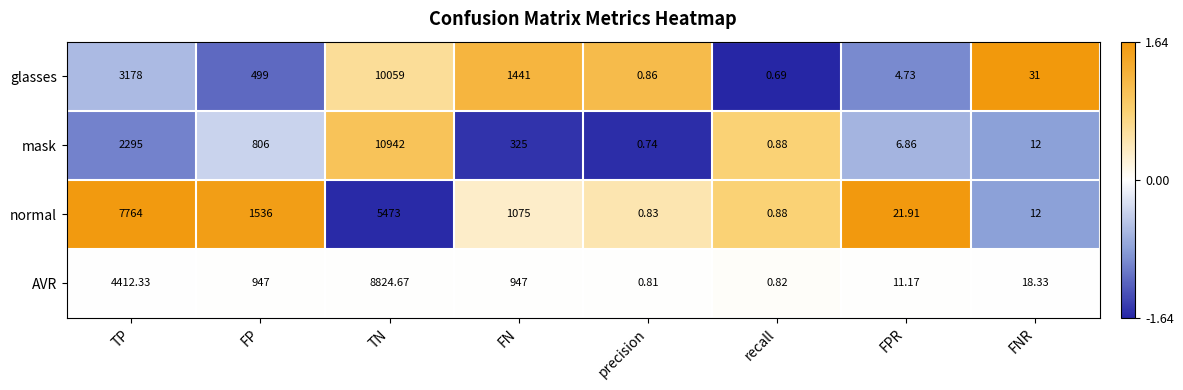

List the series in order of their peak value, lowest first.

normal, AVR, glasses, mask